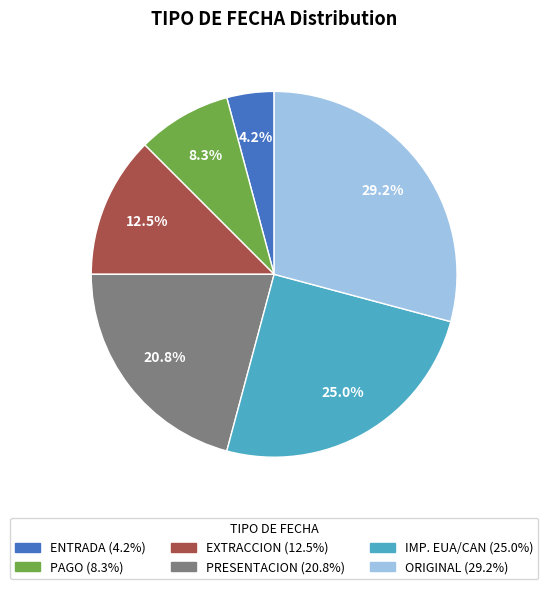

Is there a majority slice in this chart?

No